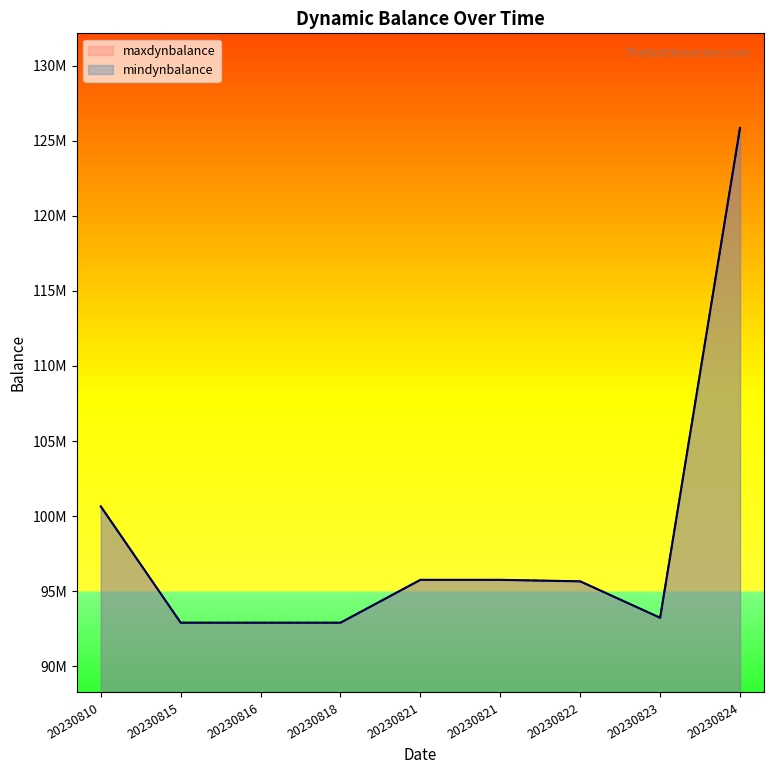

Is the value of mindynbalance at 20230821 greater than the value of maxdynbalance at 20230821?

No